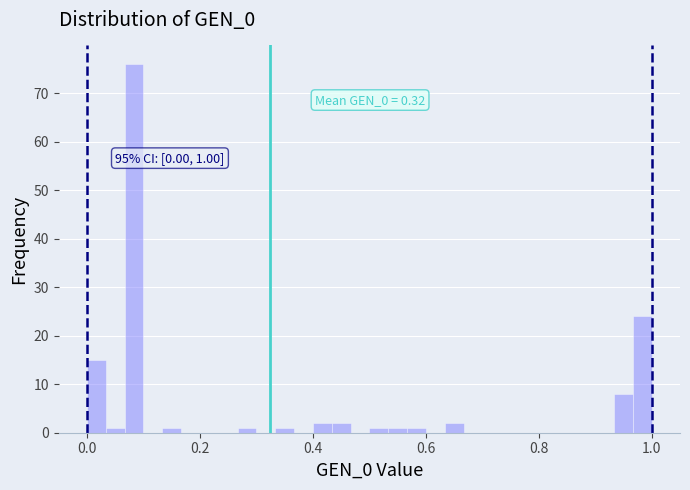

Read against the x-axis, roughly where is the centre of the tallest bar?

0.08